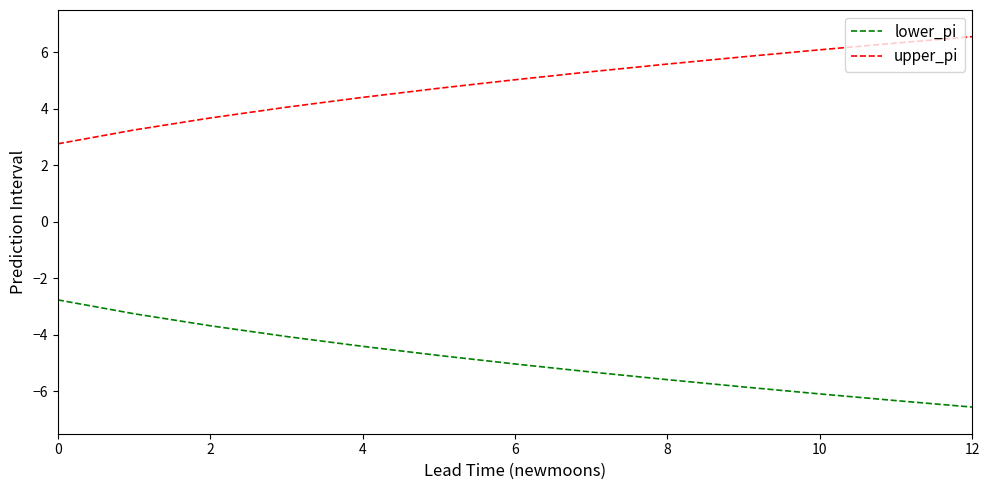

True or false: upper_pi and lower_pi cross at least once.

False